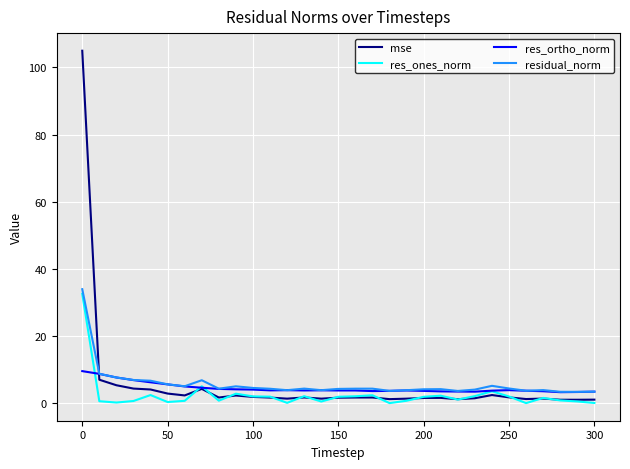

Which series has the widest spread of values?

mse